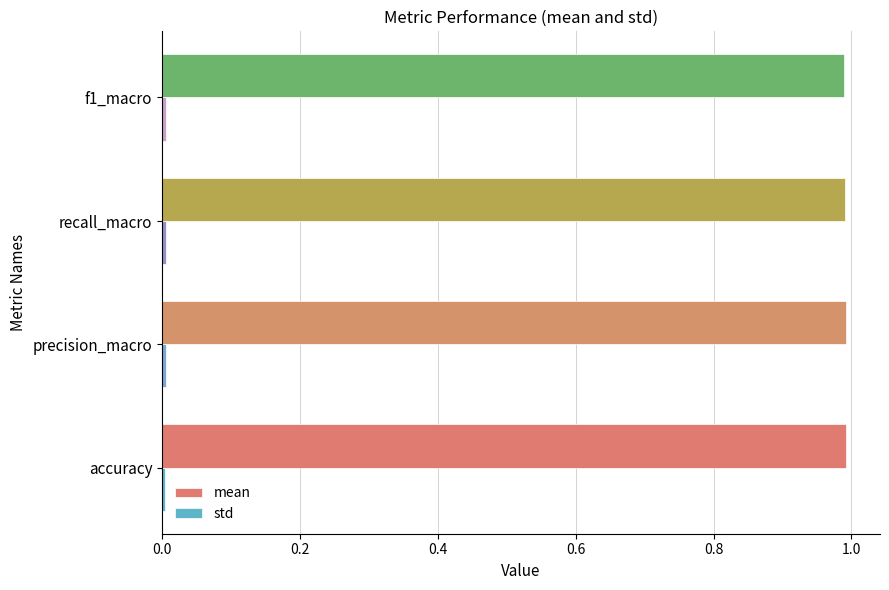

What is the sum of all mean values?

4.0